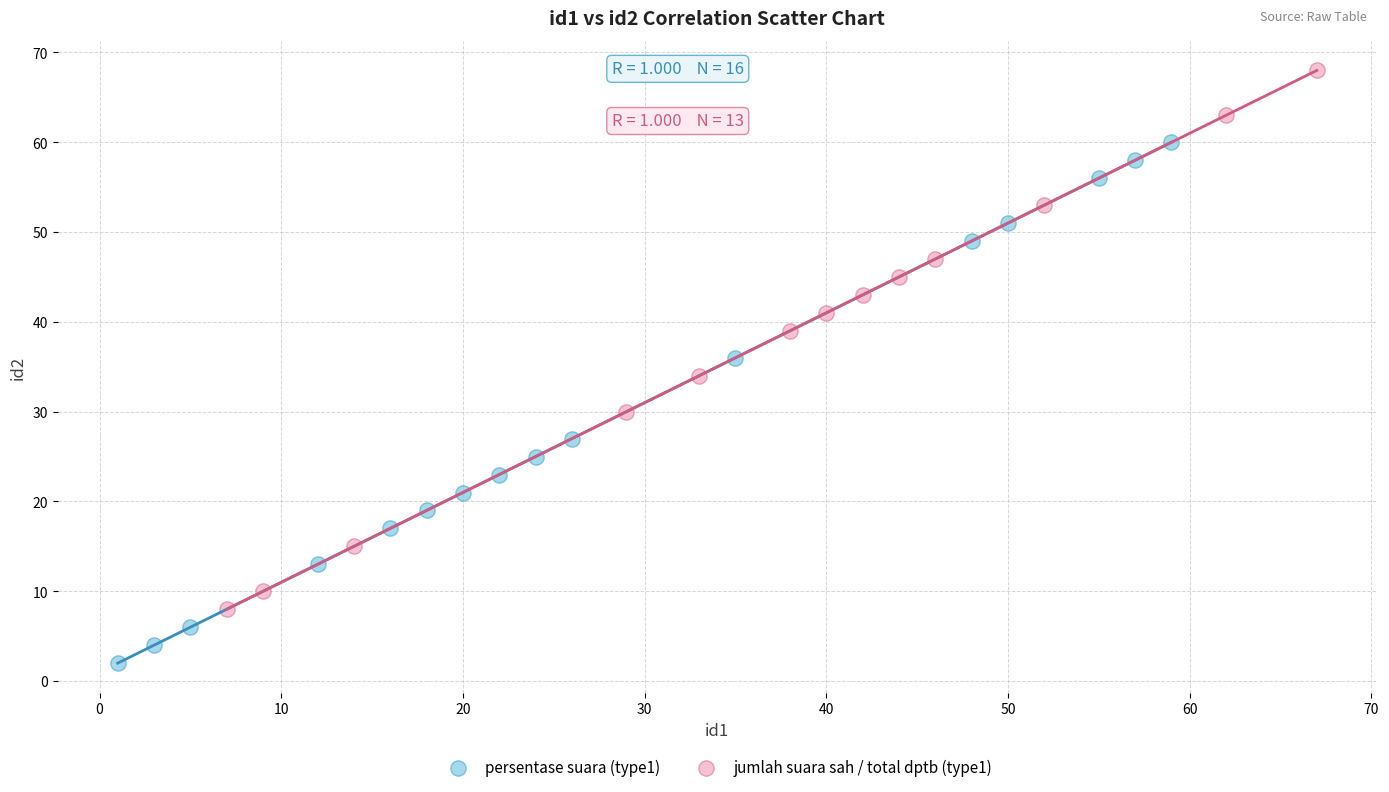

What are all the series names shown in the legend?

persentase suara (type1), jumlah suara sah / total dptb (type1)